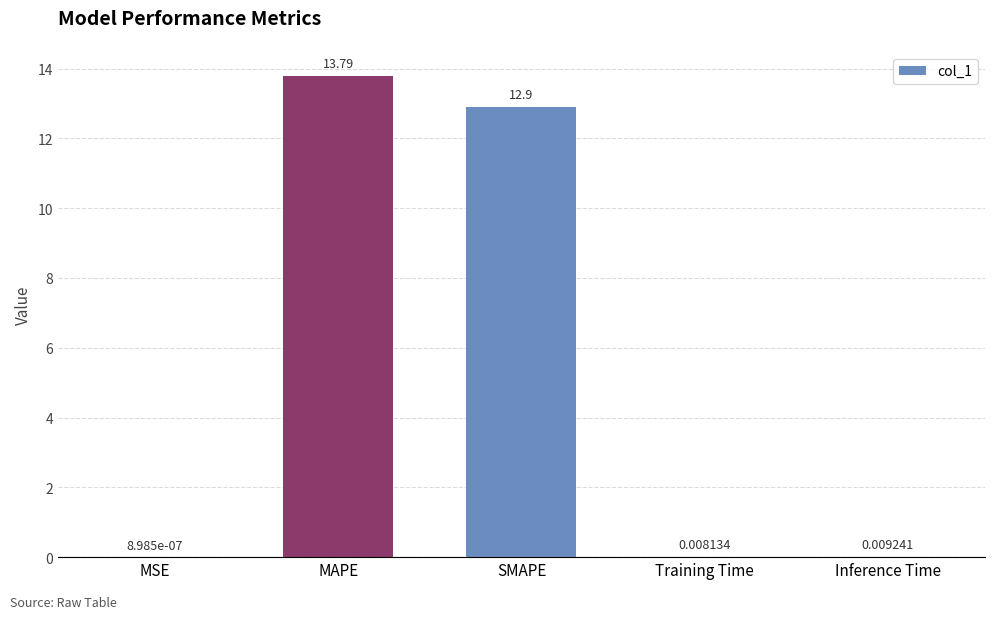

Between Training Time and MSE, which is larger?

Training Time